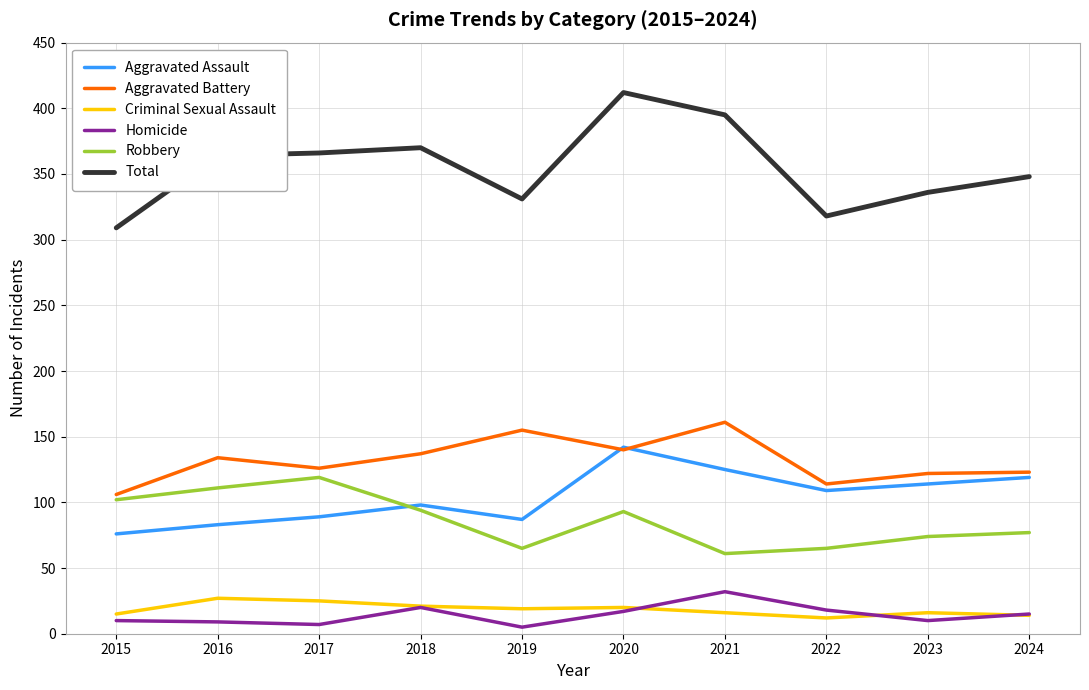

At which category is the sum across all series the highest?

2020